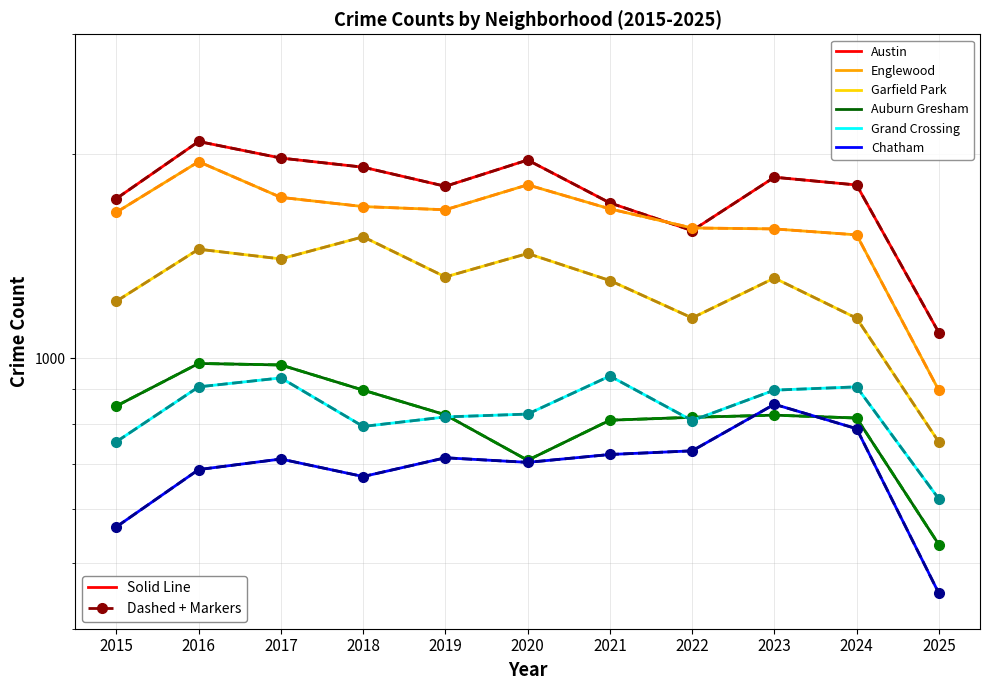

What is the difference between the highest and lowest values at 2021?

972